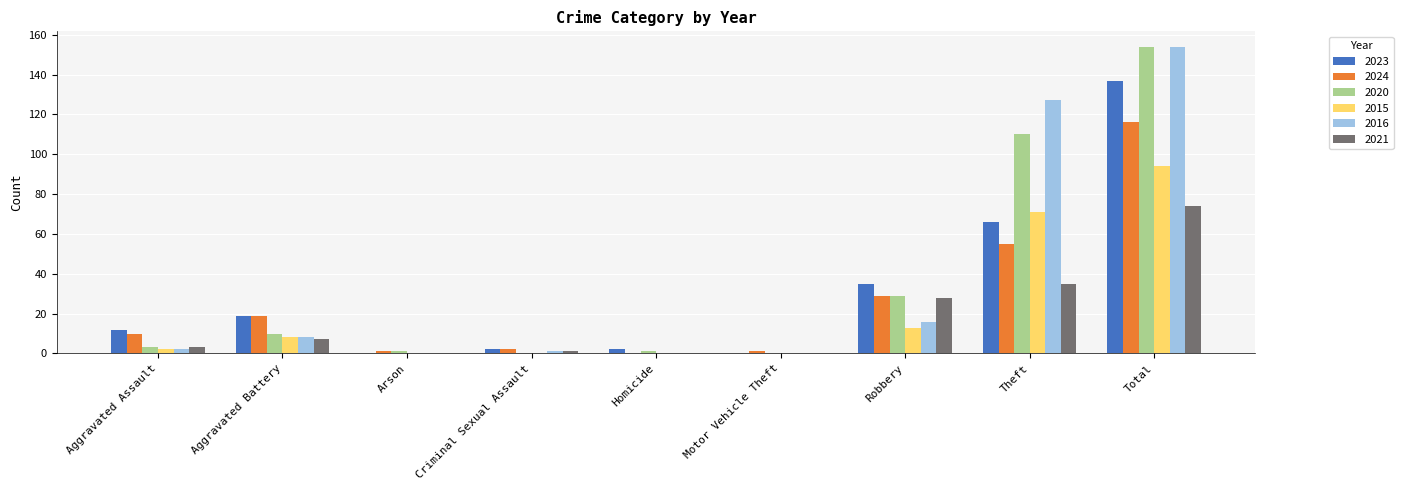

Does the chart contain stacked bars?

No